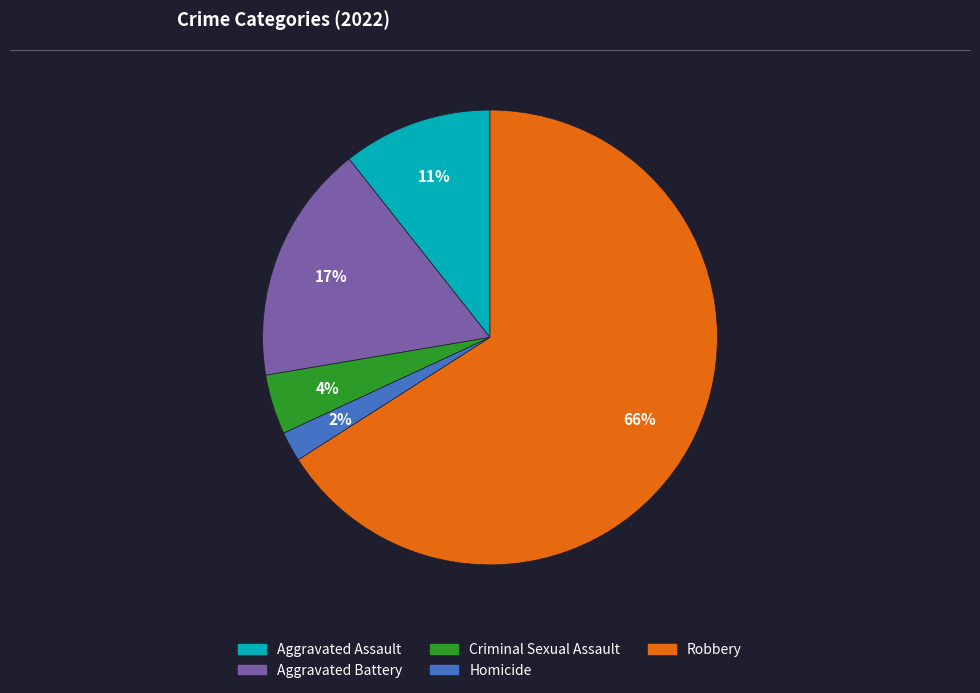

Between Aggravated Battery and Aggravated Assault, which is larger?

Aggravated Battery